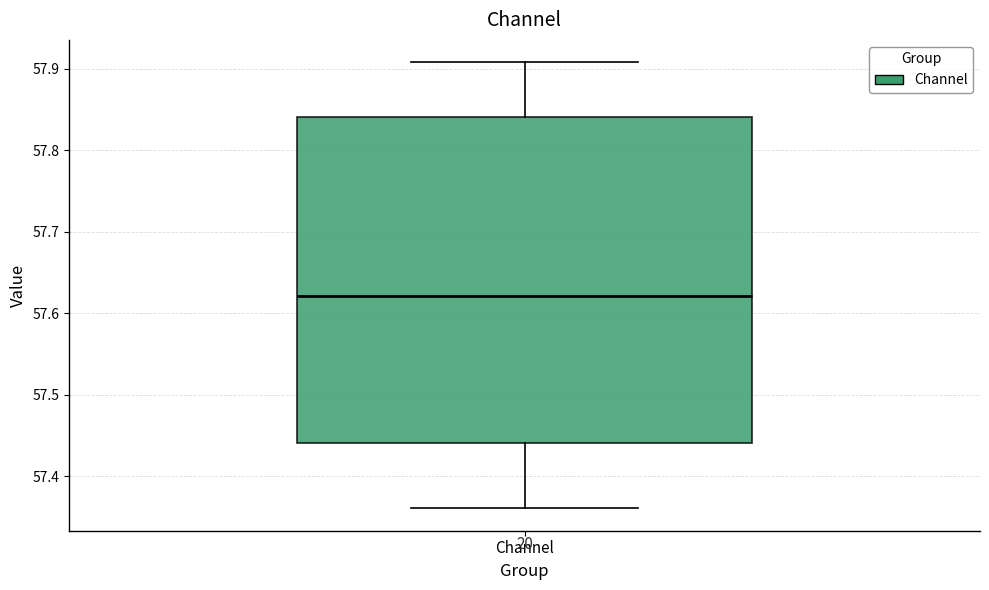

Transcribe this box plot: give where the median line is, the range the box spans, and where the two whiskers end, as read against the y-axis. The values are not printed on the chart, so give them approximately, as read against the axis.

median 57.62, box 57.44 to 57.84, whiskers 57.36 to 57.91